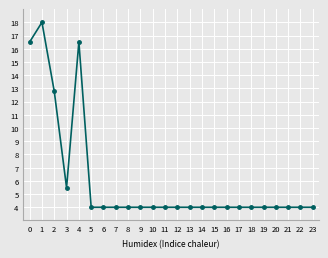

The value at 12 is 5.9. True or false?

False